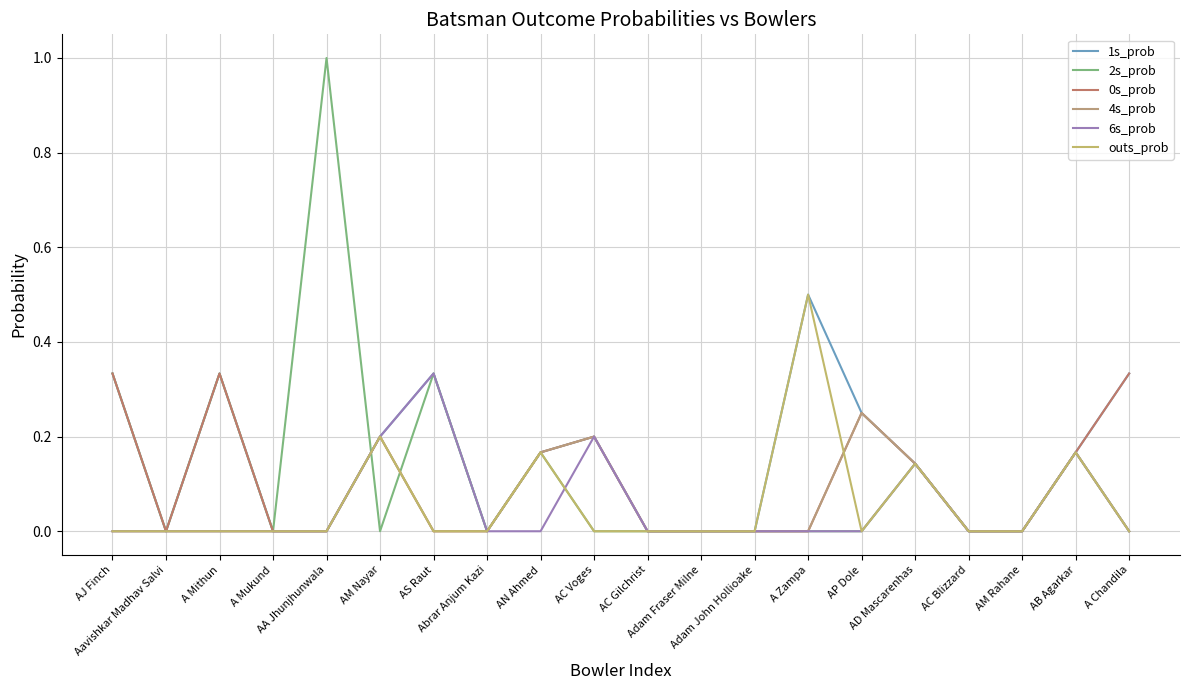

Between AM Rahane and Adam John Hollioake, which is larger?

AM Rahane